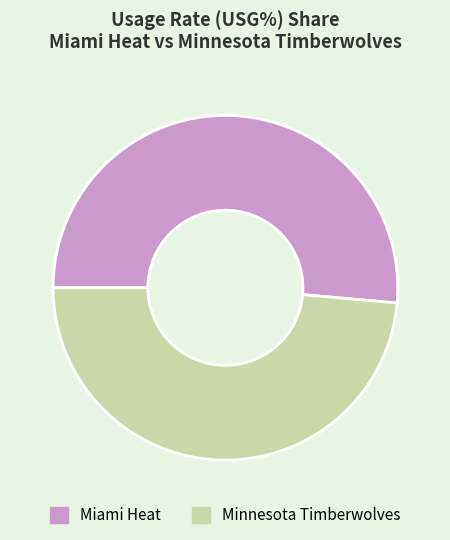

Is there any slice that represents more than half of the pie?

Yes